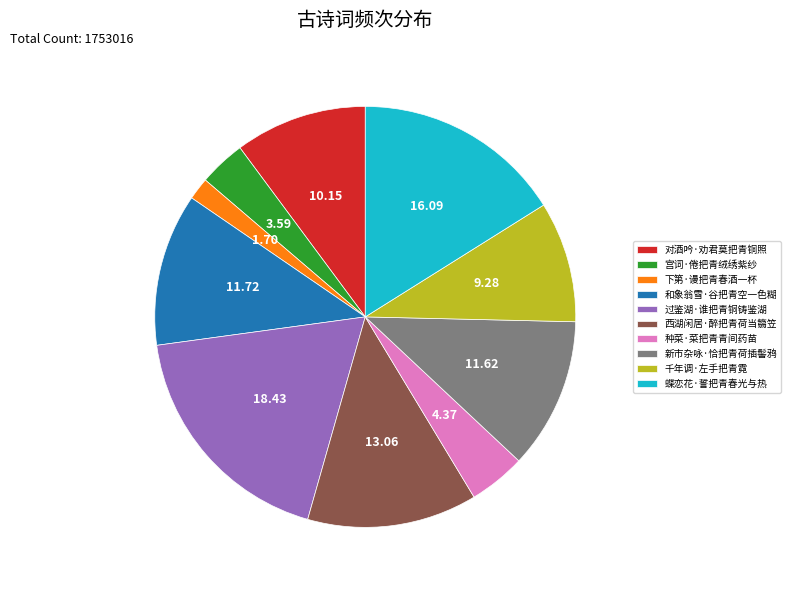

What is the ratio of the value at 蝶恋花·誓把青春光与热 to the value at 千年调·左手把青霓?

1.7